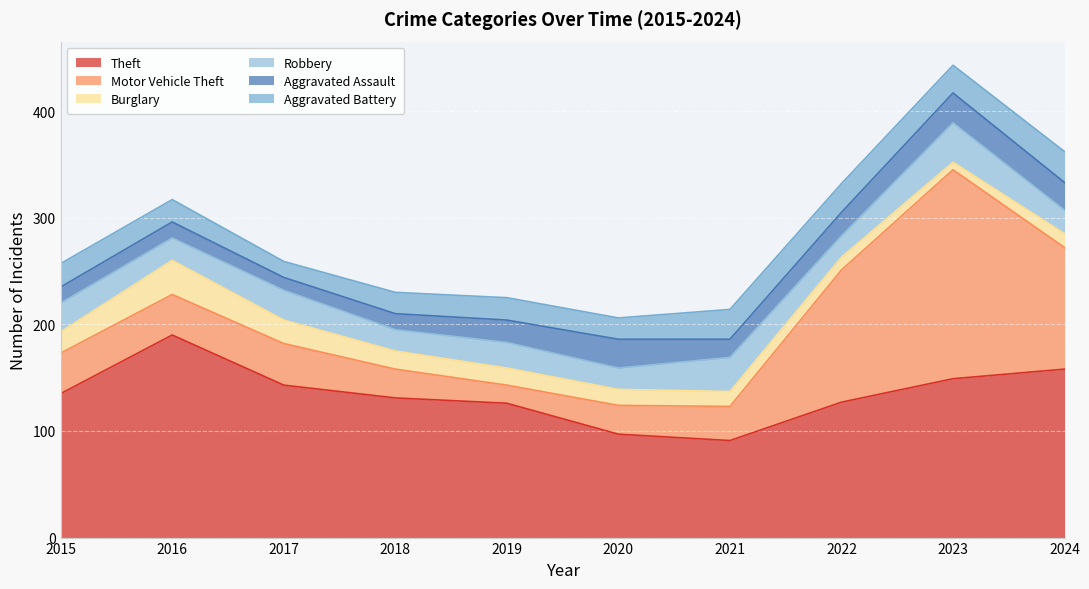

What is the smallest value displayed?

7